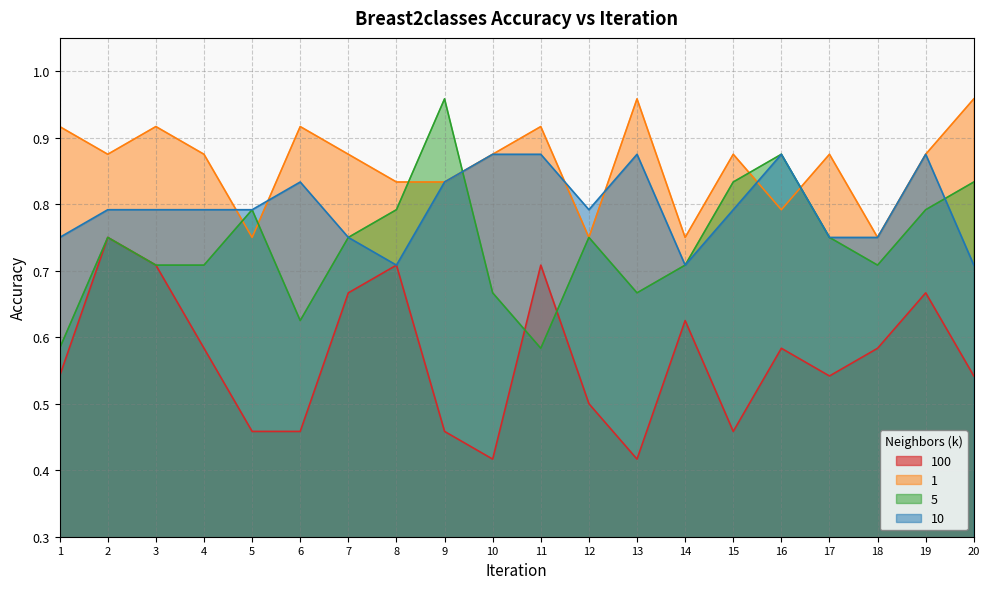

What is the difference between the maximum and minimum values in the 5 series?

0.4